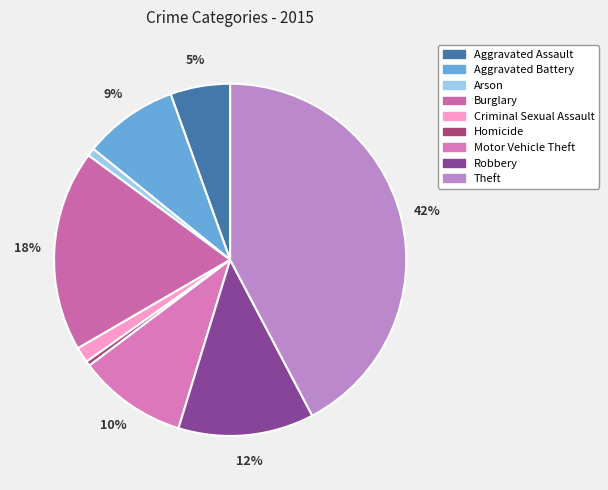

Which has a higher value, Homicide or Burglary?

Burglary